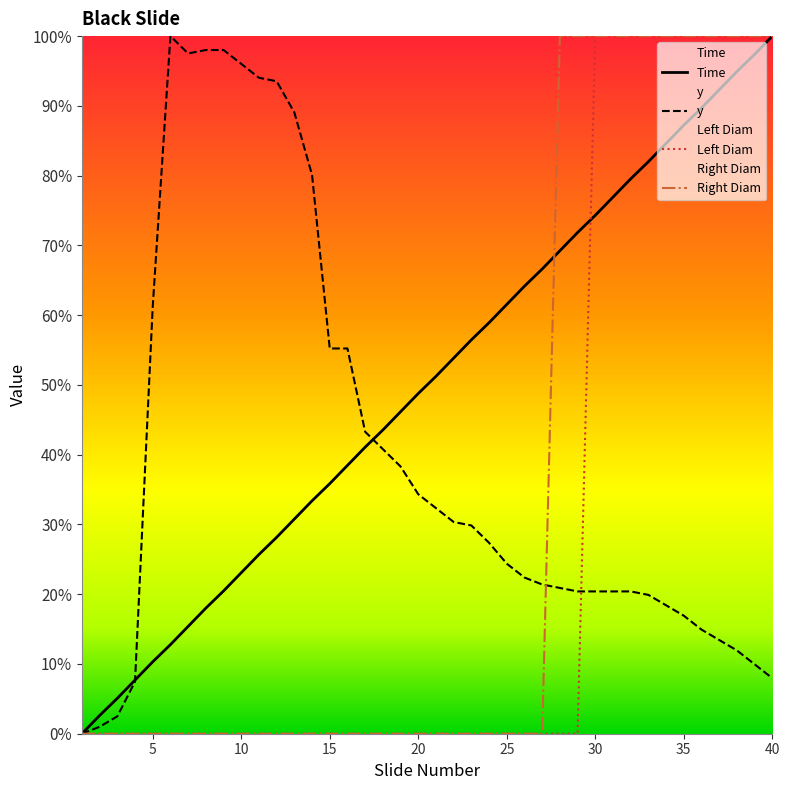

How many series are shown in this chart?

4